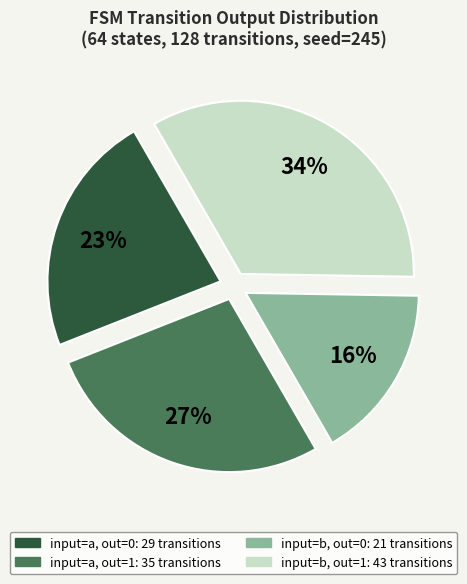

To the nearest percent, what is the average slice percentage?

25%